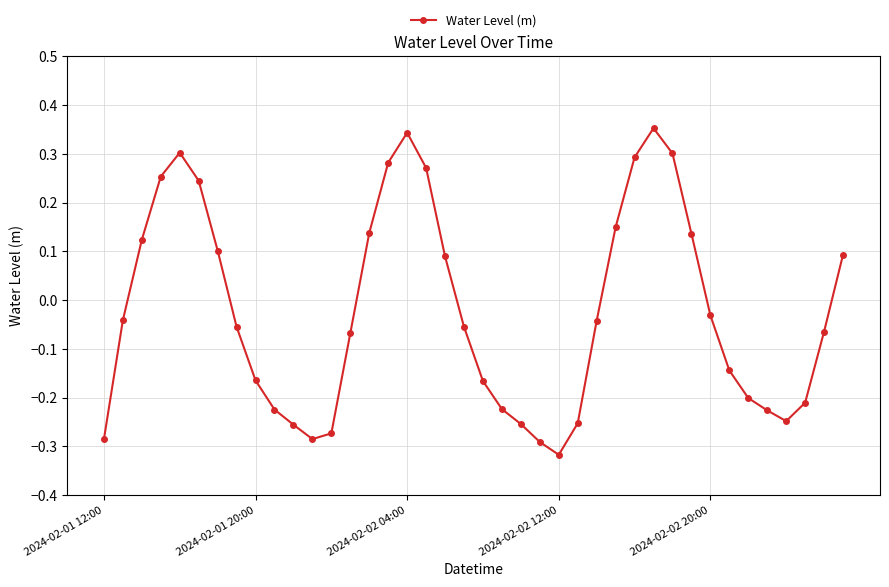

True or false: there are more than 0 points higher than both neighbors.

True